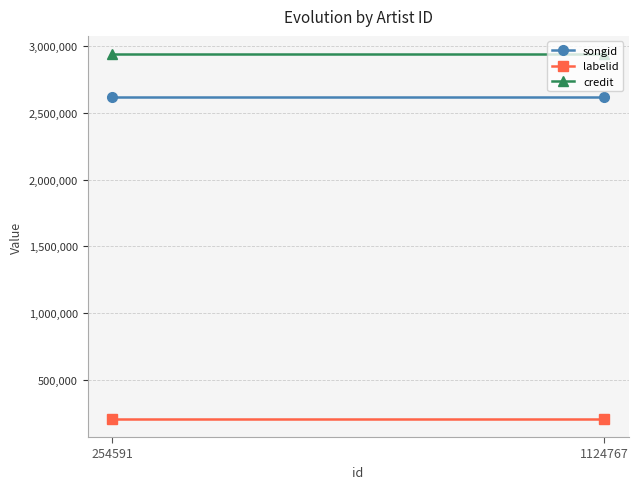

What is the spread (max minus min) of values at 254591?

2723467